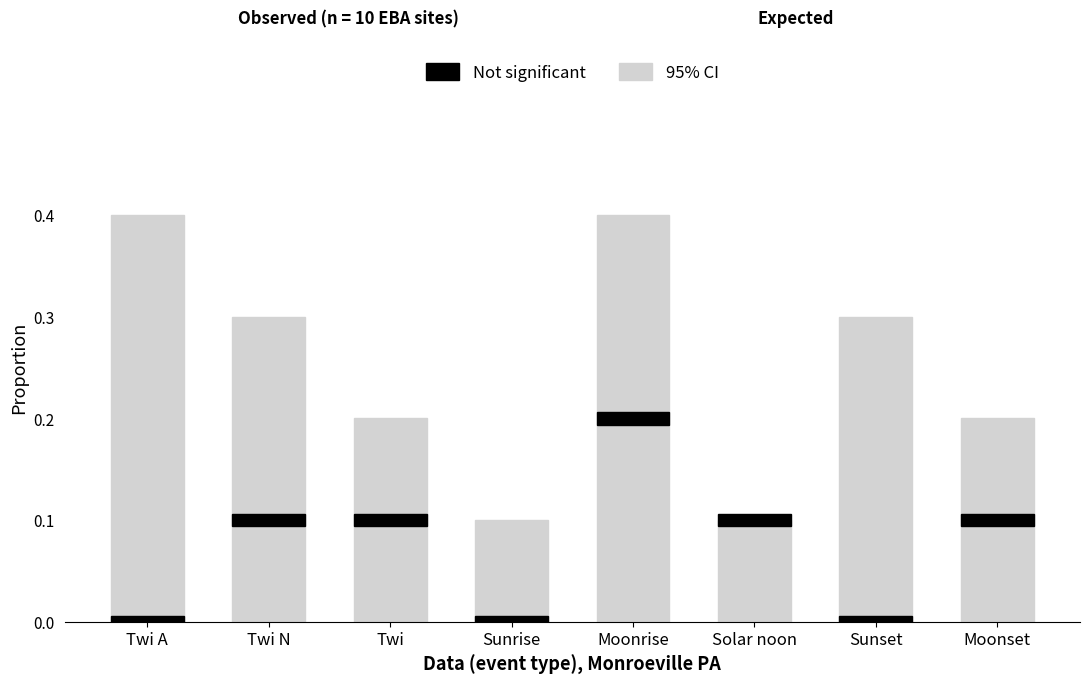

What is the label of the 6th bar from the left?

Solar noon